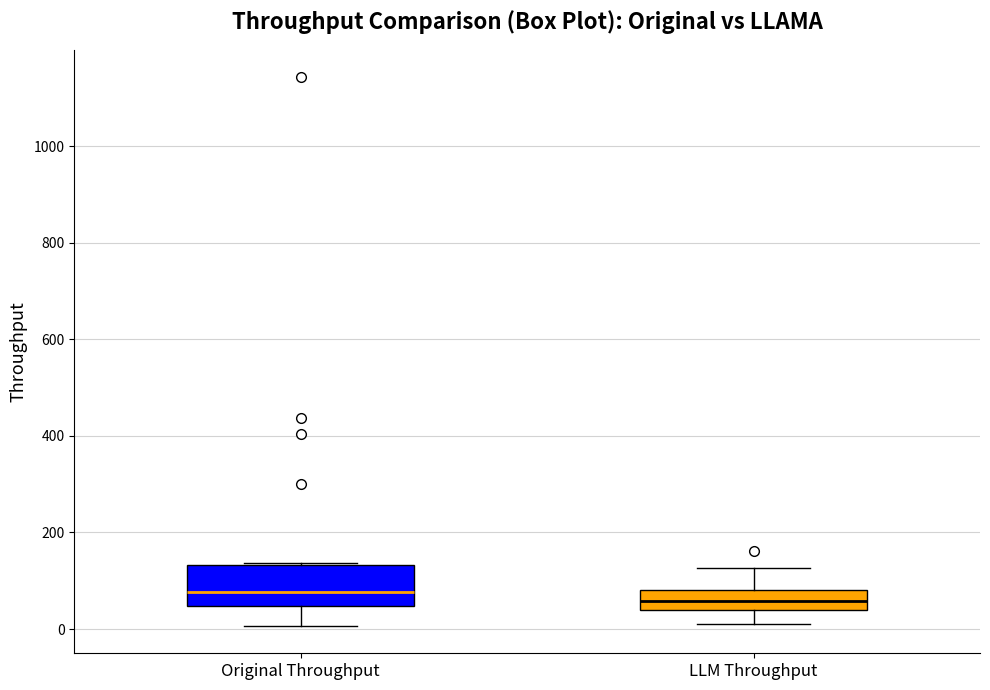

Reading left to right, transcribe this box plot: for each box, give where its median line is, the range the box spans, and where its two whiskers end, as read against the y-axis. The values are not printed on the chart, so give them approximately, as read against the axis.

Original Throughput: median 80, box 40 to 140, whiskers 0 to 140
LLM Throughput: median 60, box 40 to 80, whiskers 20 to 120